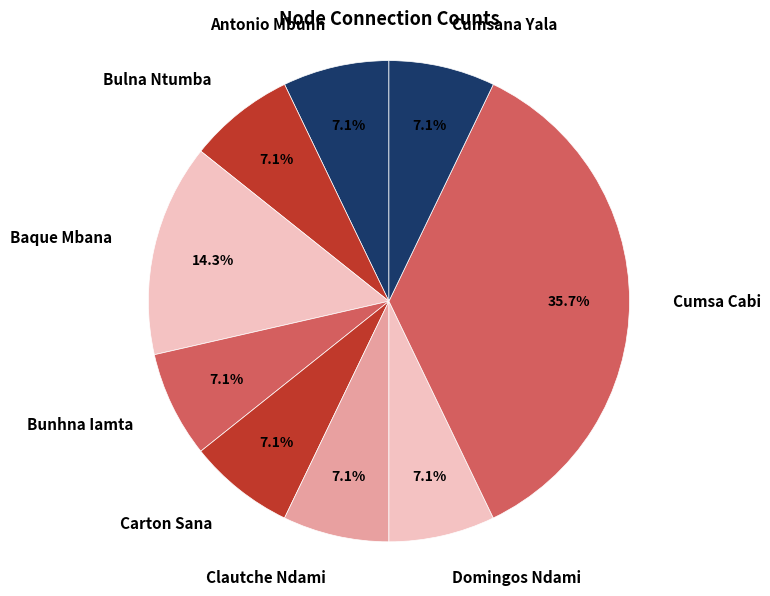

To the nearest percent, what is the average slice percentage?

11%